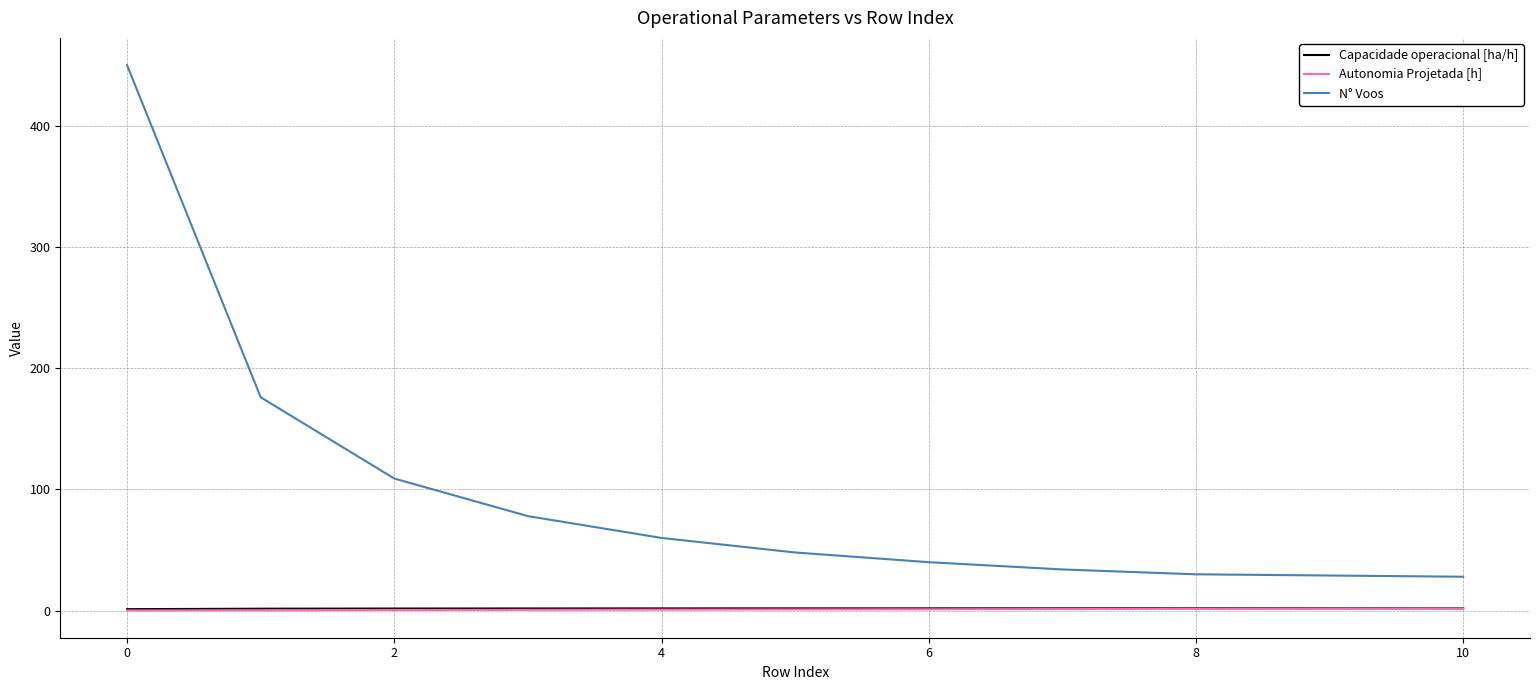

True or false: Autonomia Projetada [h] and N° Voos intersect in this chart.

False